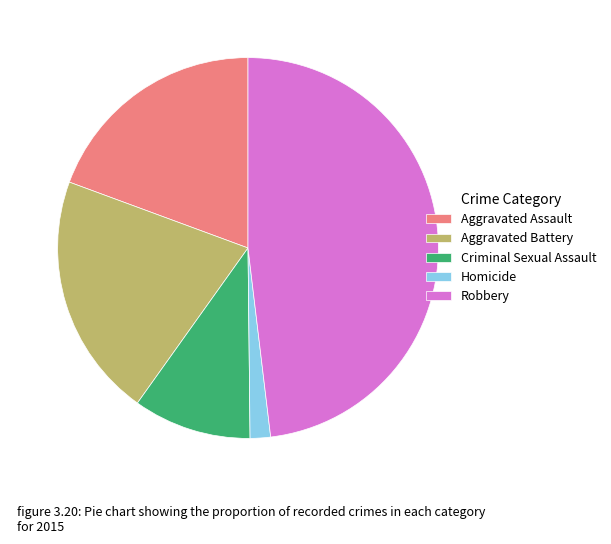

The Aggravated Assault slice represents 11% of the pie. True or false?

False